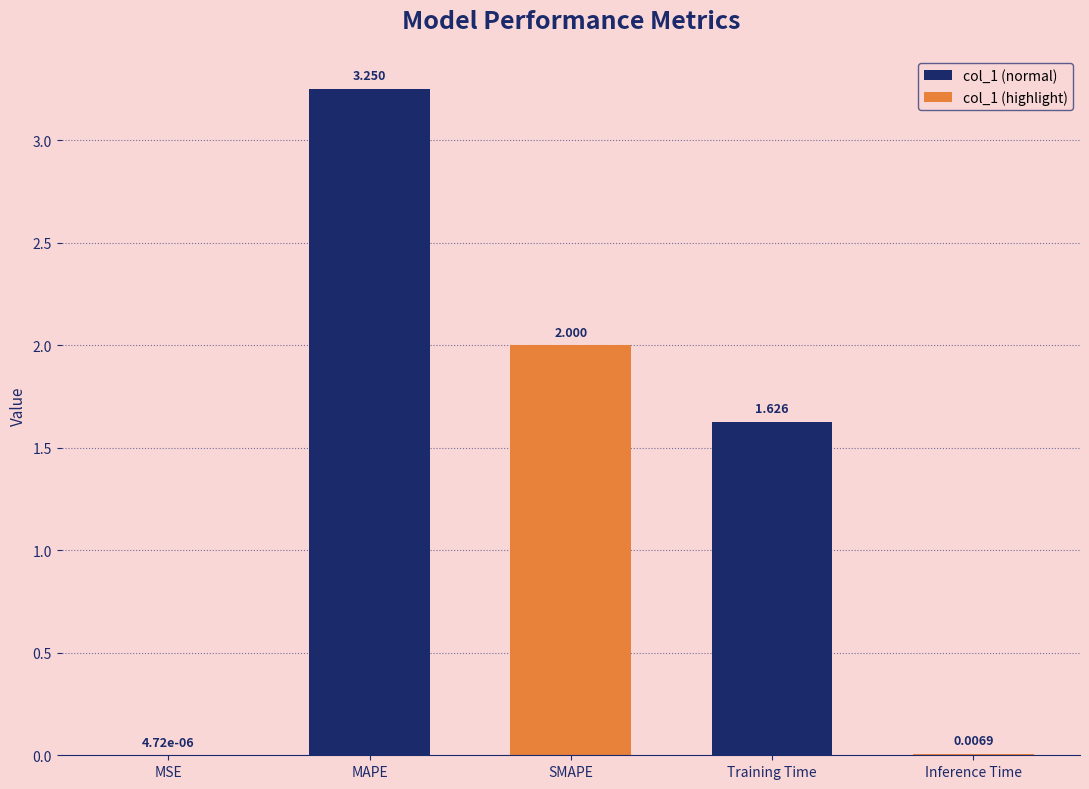

Which category has the highest value across all series?

MAPE